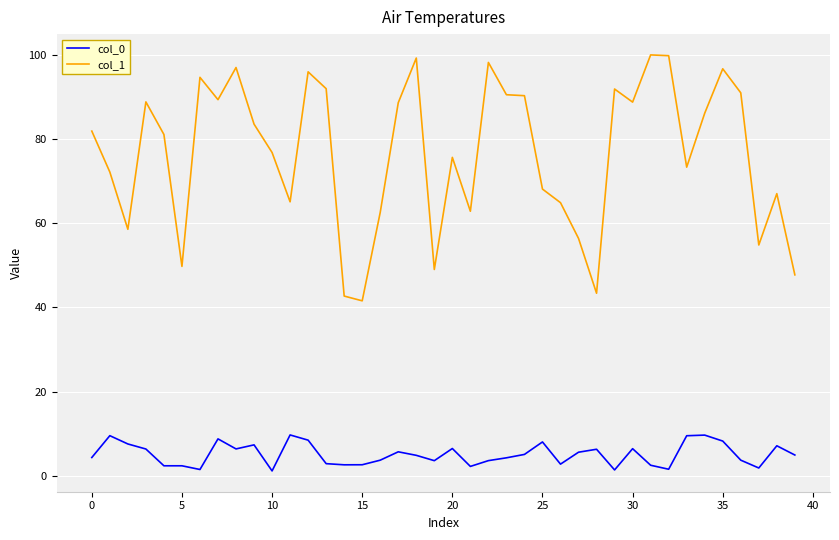

What is the smallest value displayed?

1.2